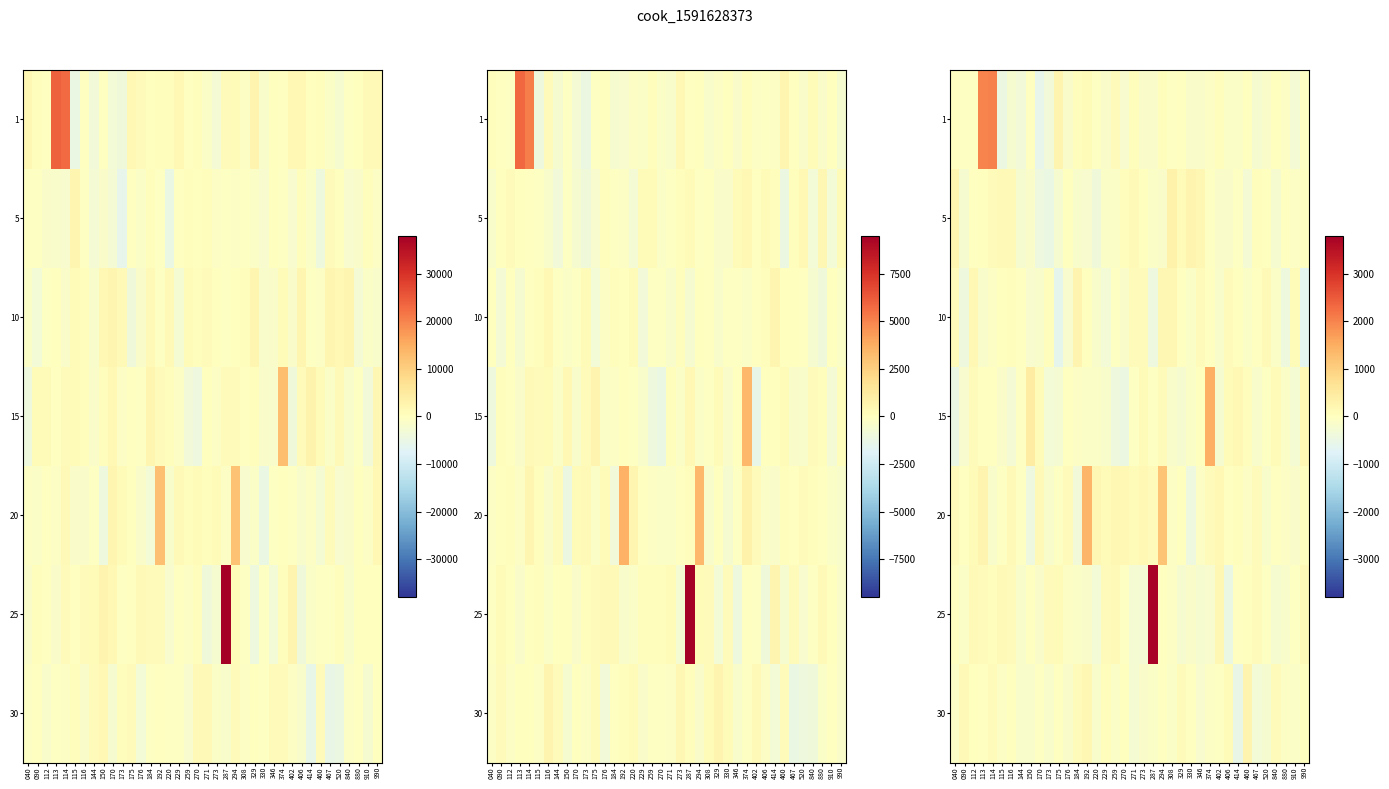

How many values in the row_1 series are below -48?

20